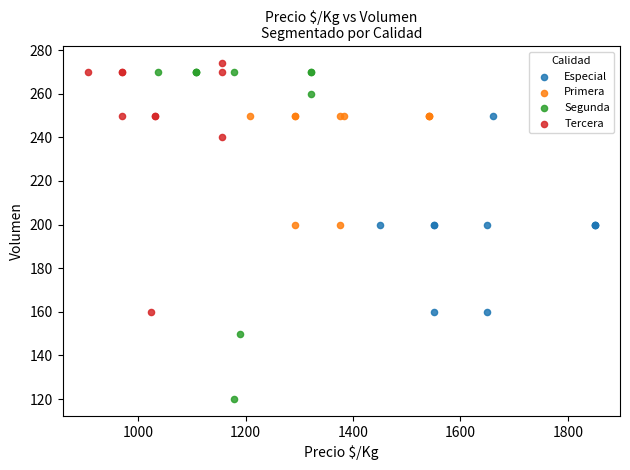

Which series reaches the minimum Y coordinate?

Segunda